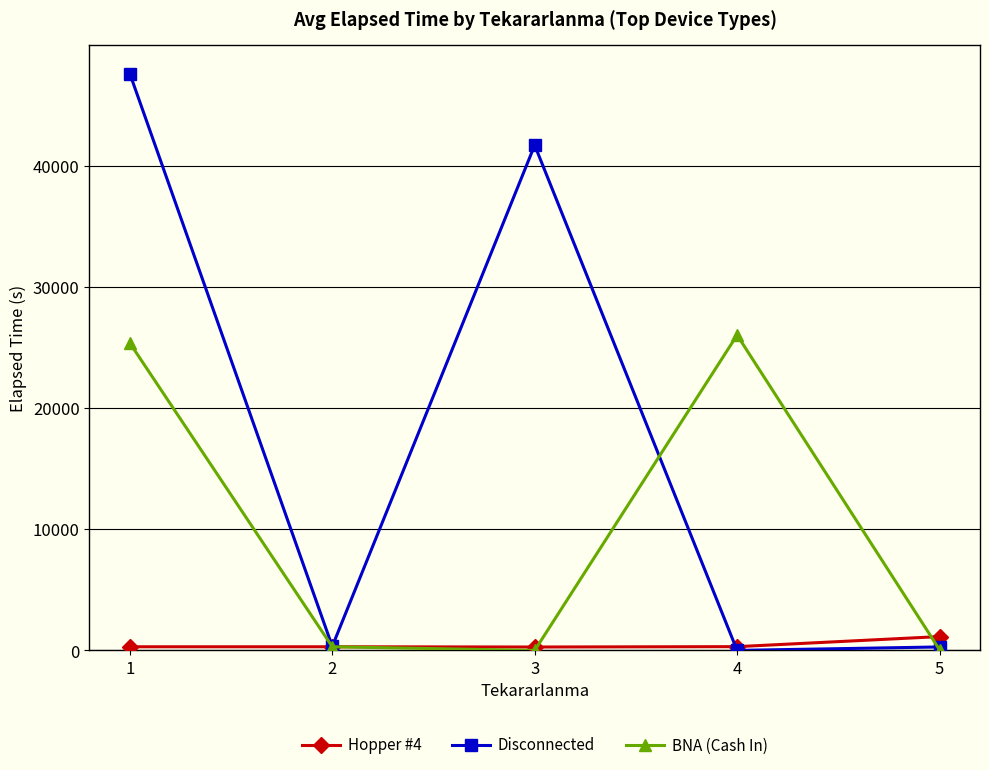

Which series changed the most between 1 and 4?

Disconnected